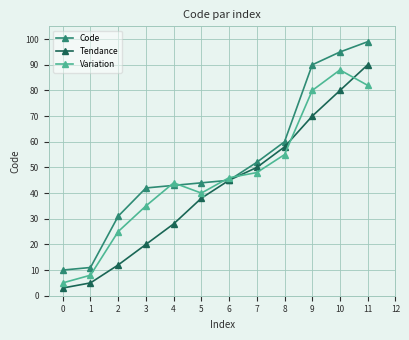

The value of Tendance at 5 is 70. True or false?

False